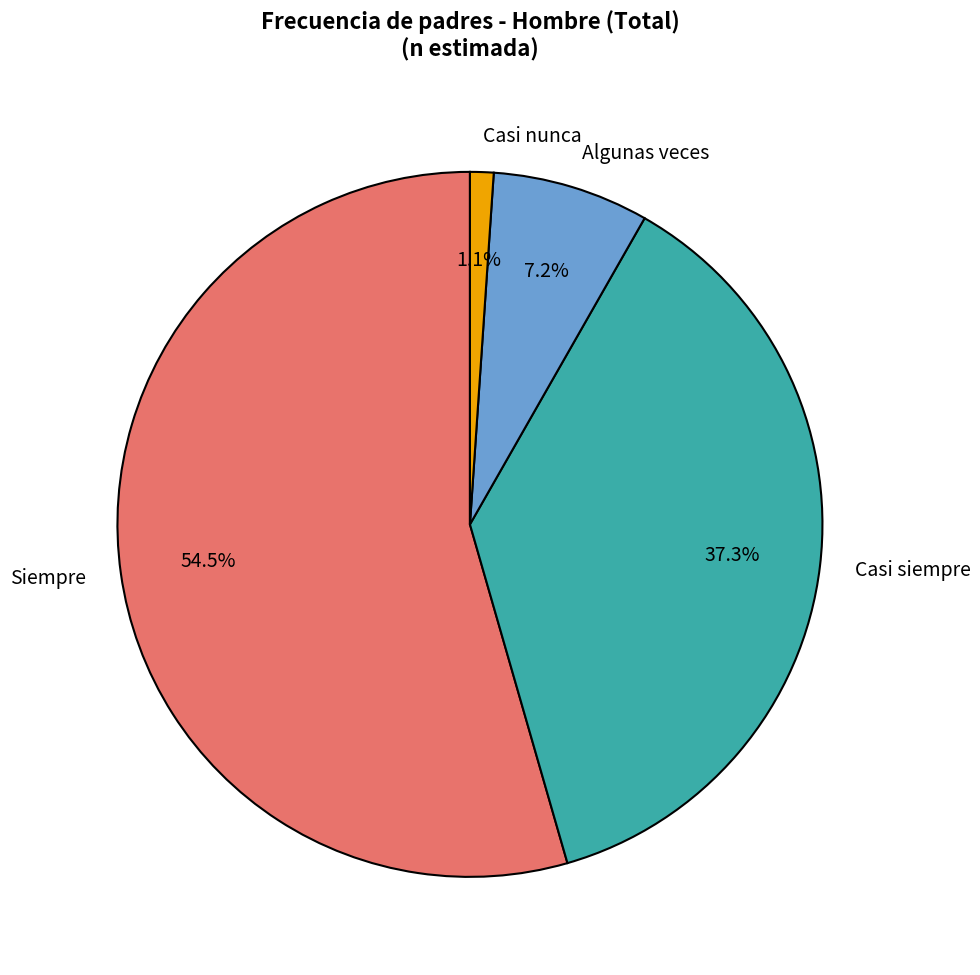

Is the sum of Casi siempre and Siempre greater than half?

Yes